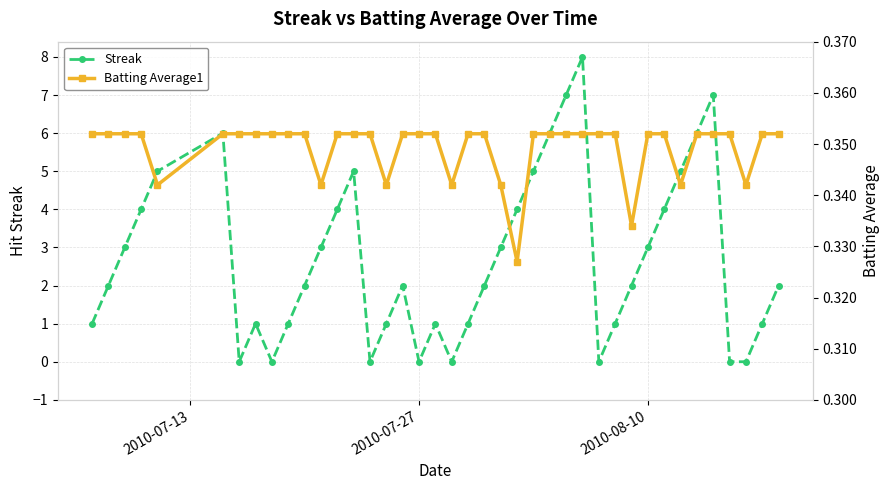

In Streak, how many points are higher than both neighbors (excluding endpoints)?

7